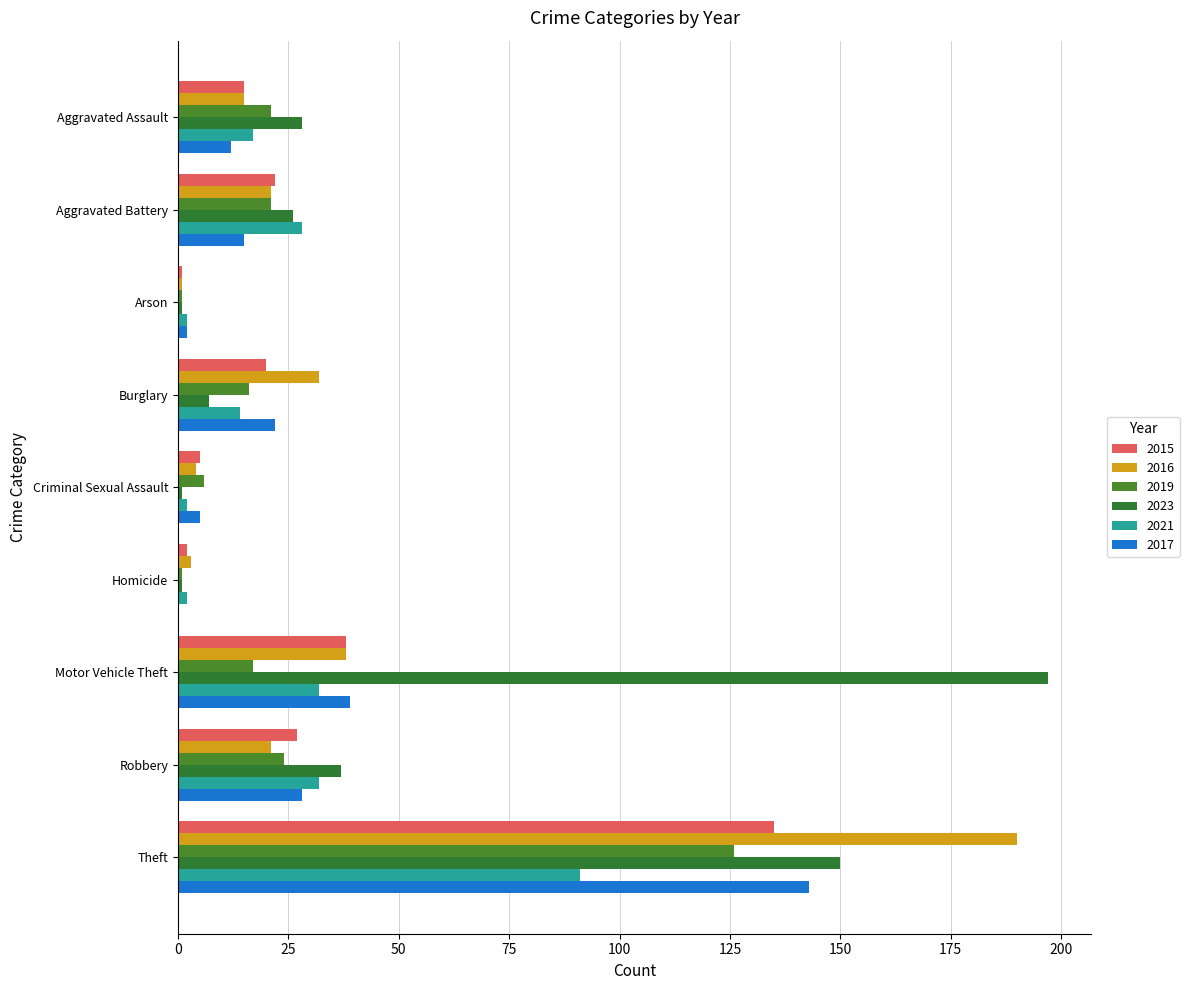

How many distinct data groups are displayed?

6